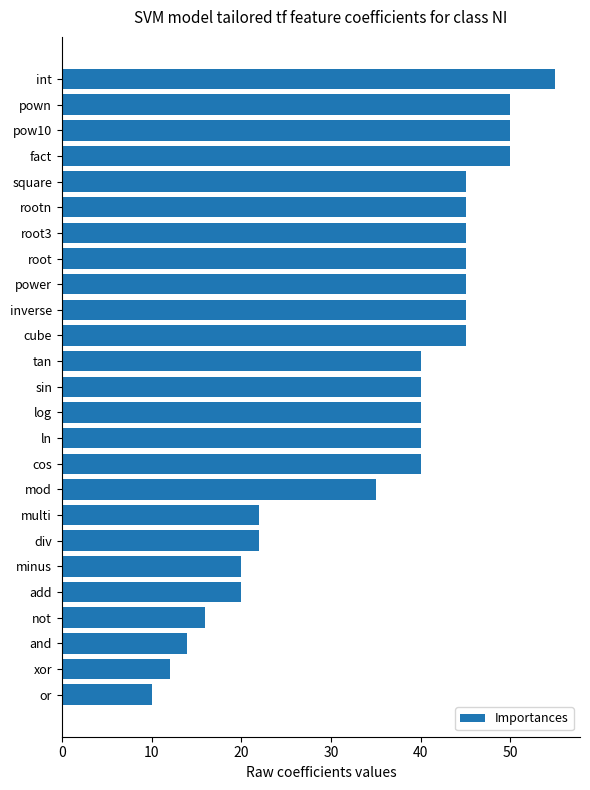

The chart shows a value of 15 at int. True or false?

False